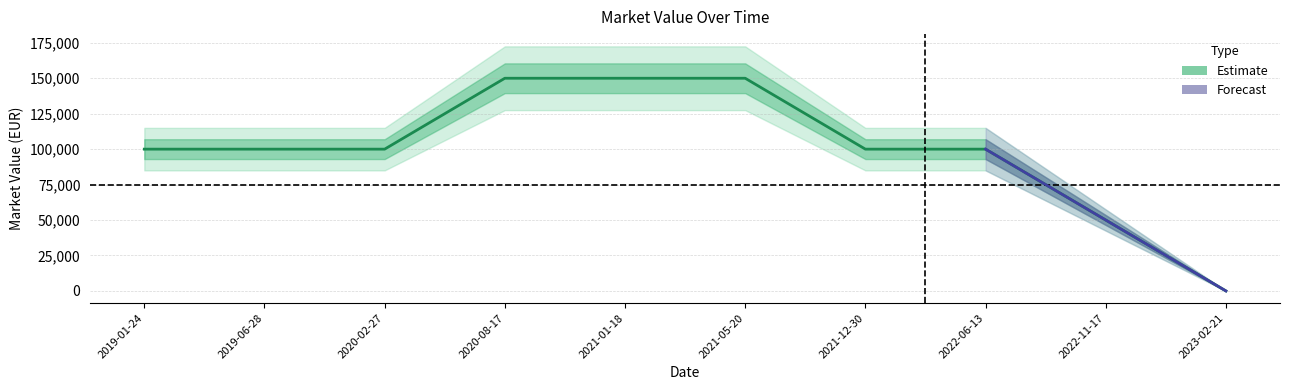

True or false: there are more than 1 points higher than both neighbors.

False